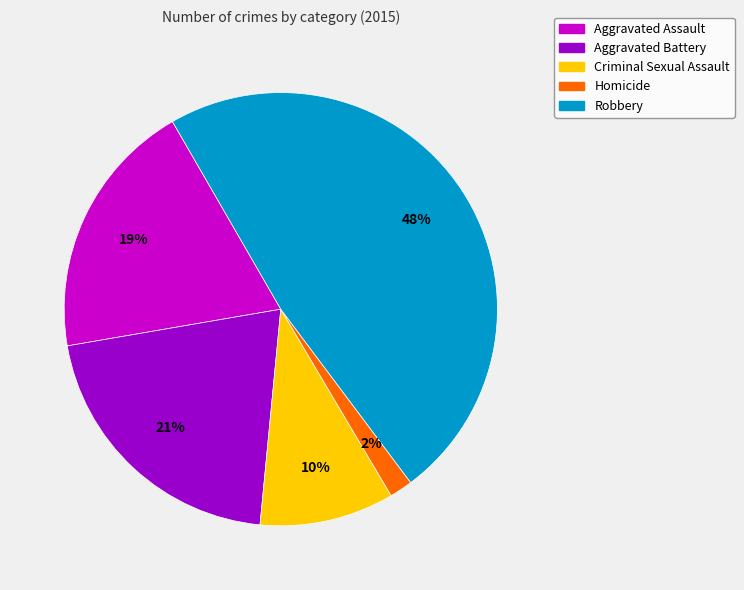

Is the sum of Aggravated Battery and Criminal Sexual Assault greater than half?

No